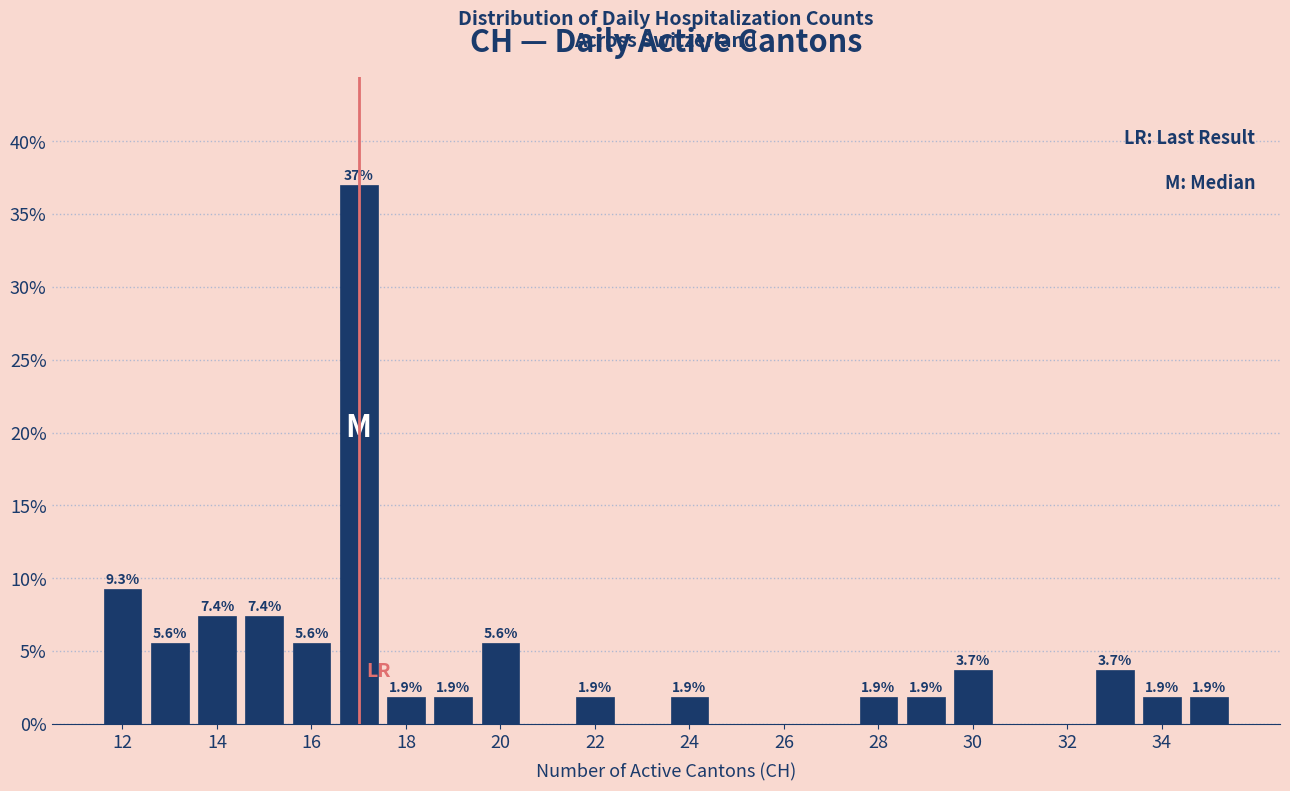

Which range on the x-axis has the tallest bar?

16.5 to 17.5